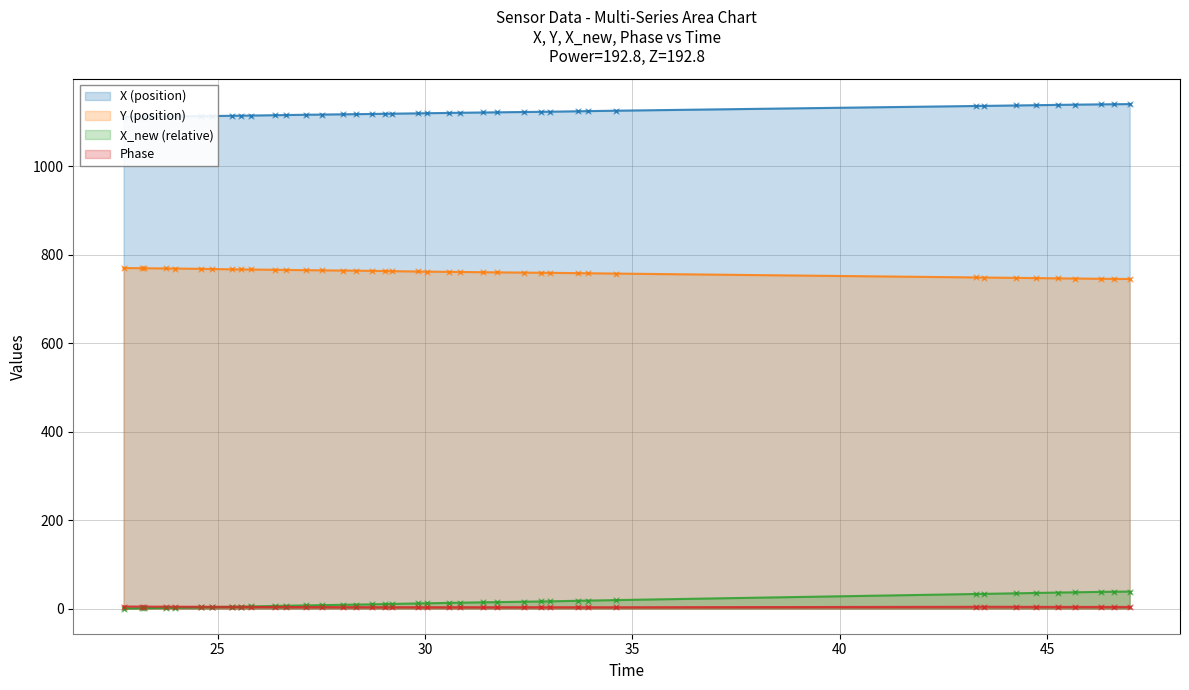

True or false: Y (position) and X_new (relative) cross at least once.

False